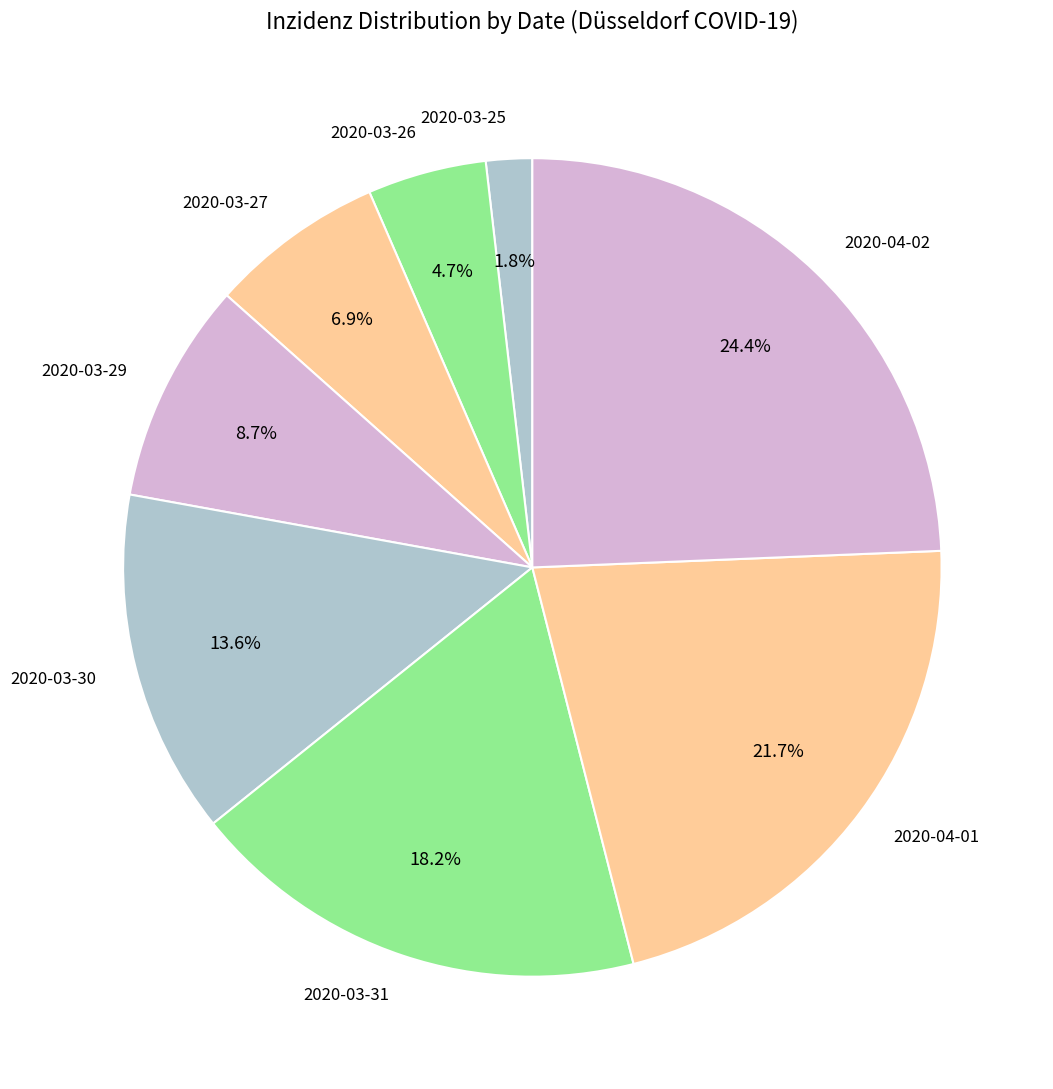

Which category has the smallest portion of the pie?

2020-03-25